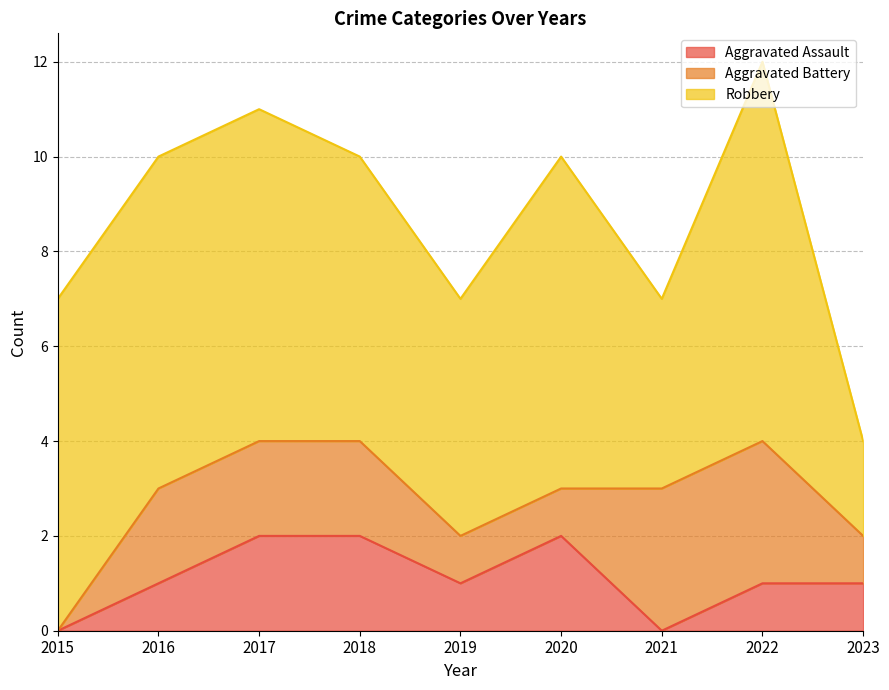

The Aggravated Battery series shows 1 at 2020. True or false?

False